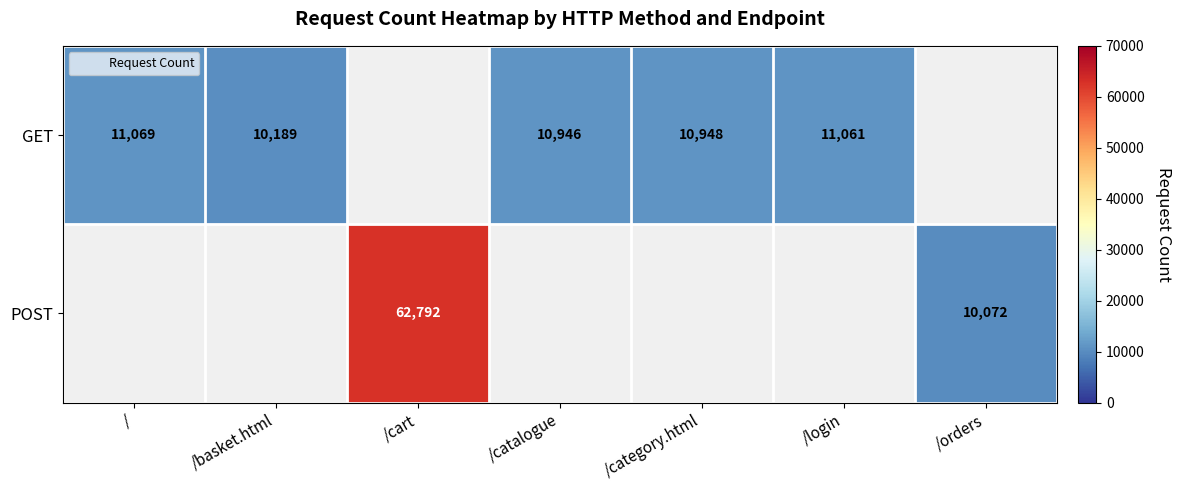

Is it true that GET equals 16071 at /basket.html?

False